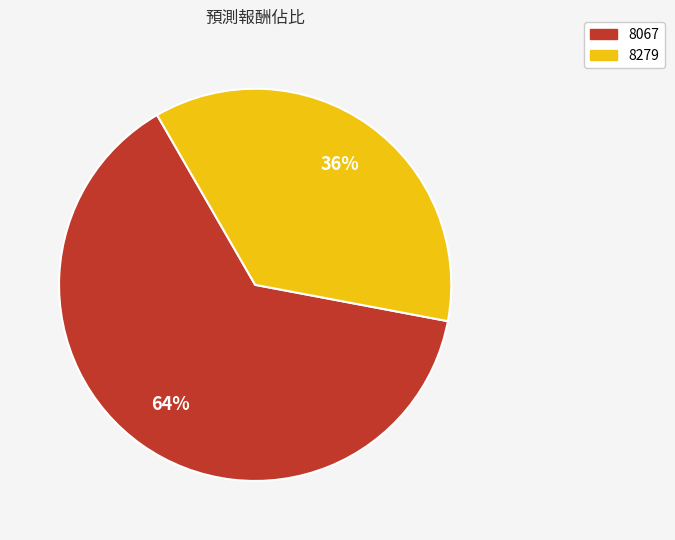

The 8067 slice represents 54% of the pie. True or false?

False